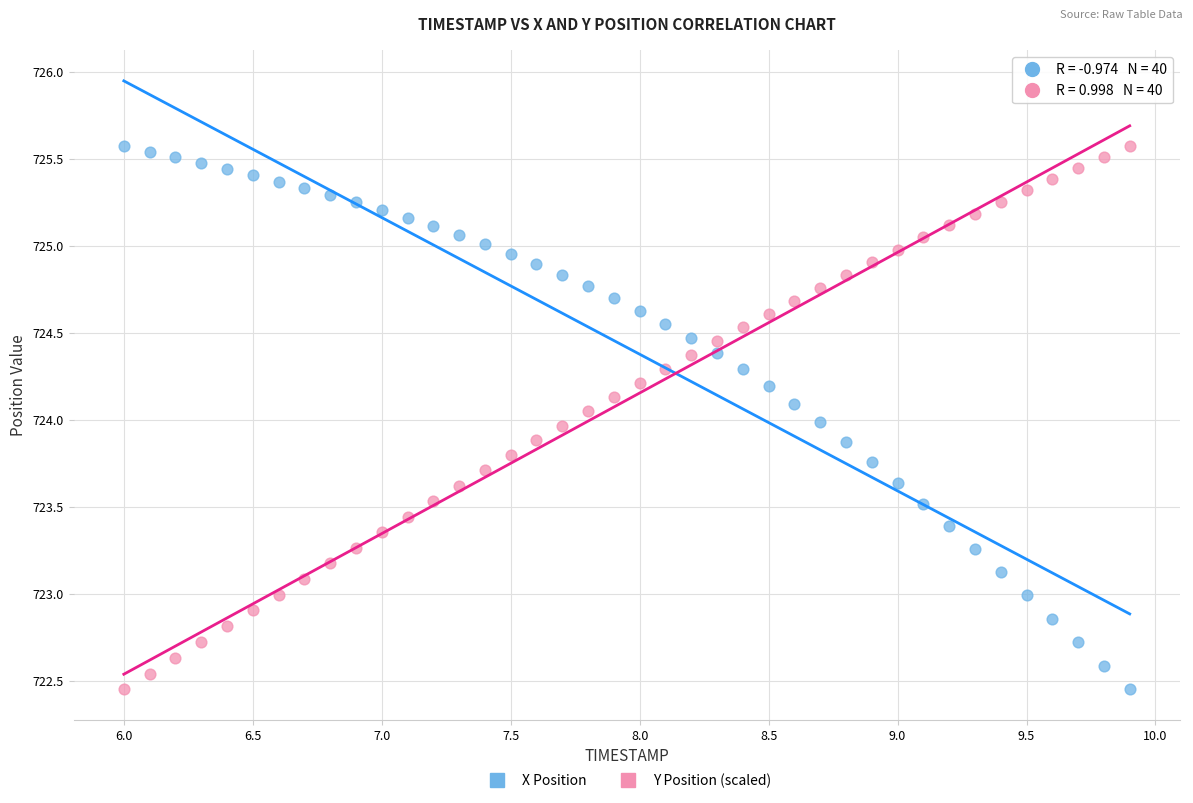

What are all the series names shown in the legend?

X Position, Y Position (scaled)